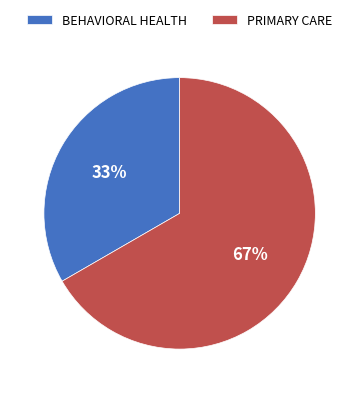

What is the ratio of the value at BEHAVIORAL HEALTH to the value at PRIMARY CARE?

0.5